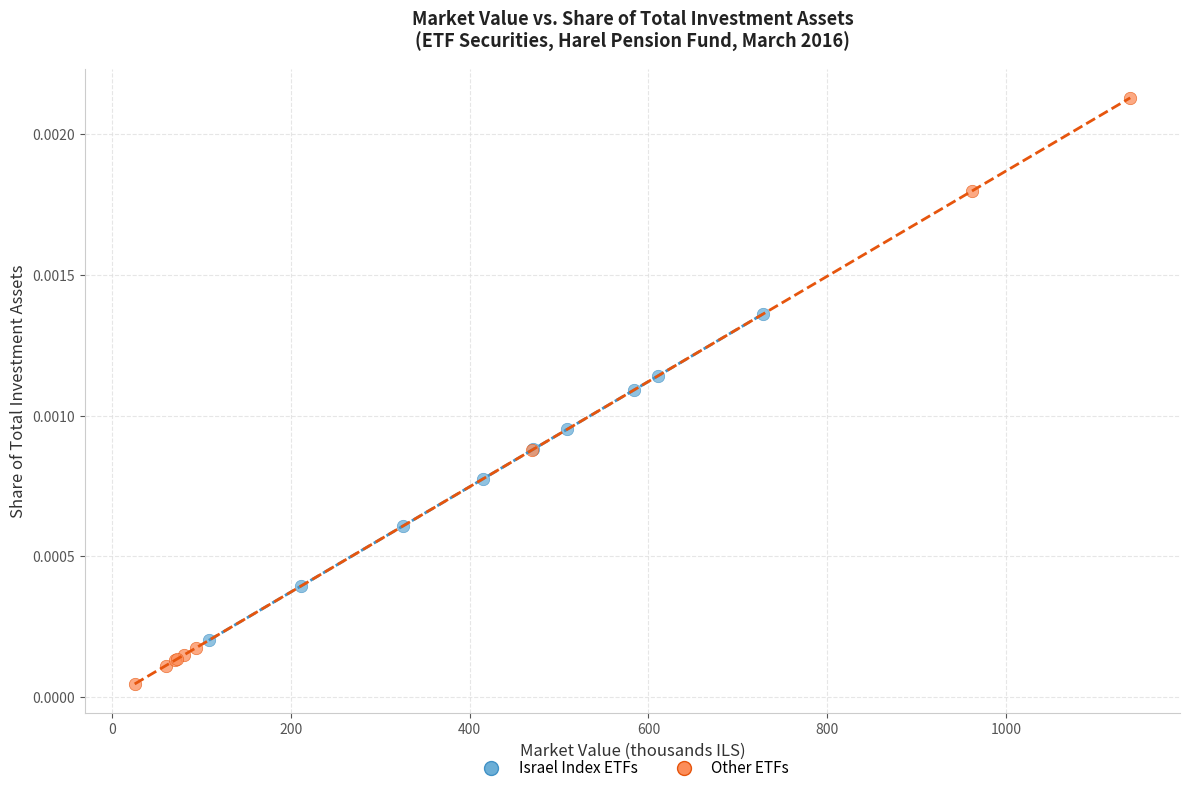

Which series contains the lowest Y value?

Other ETFs